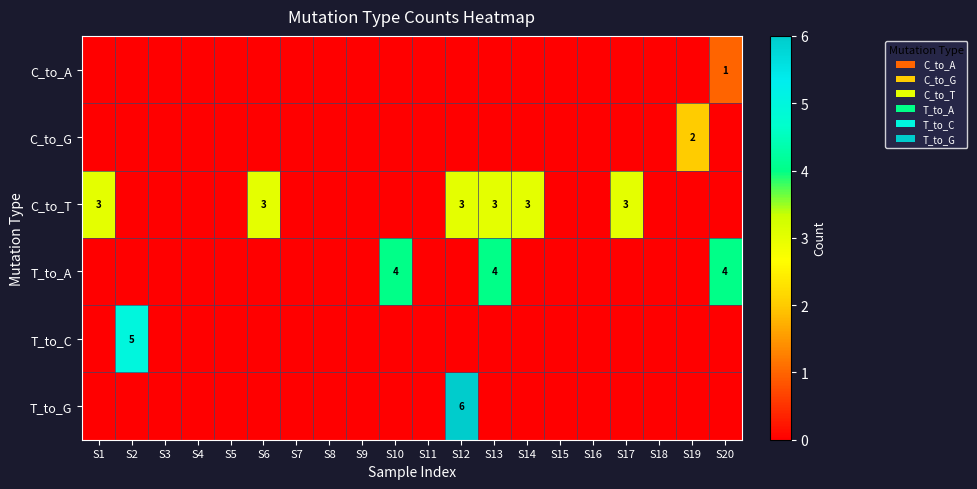

What is the sum of the C_to_T values at S12 and S17?

6